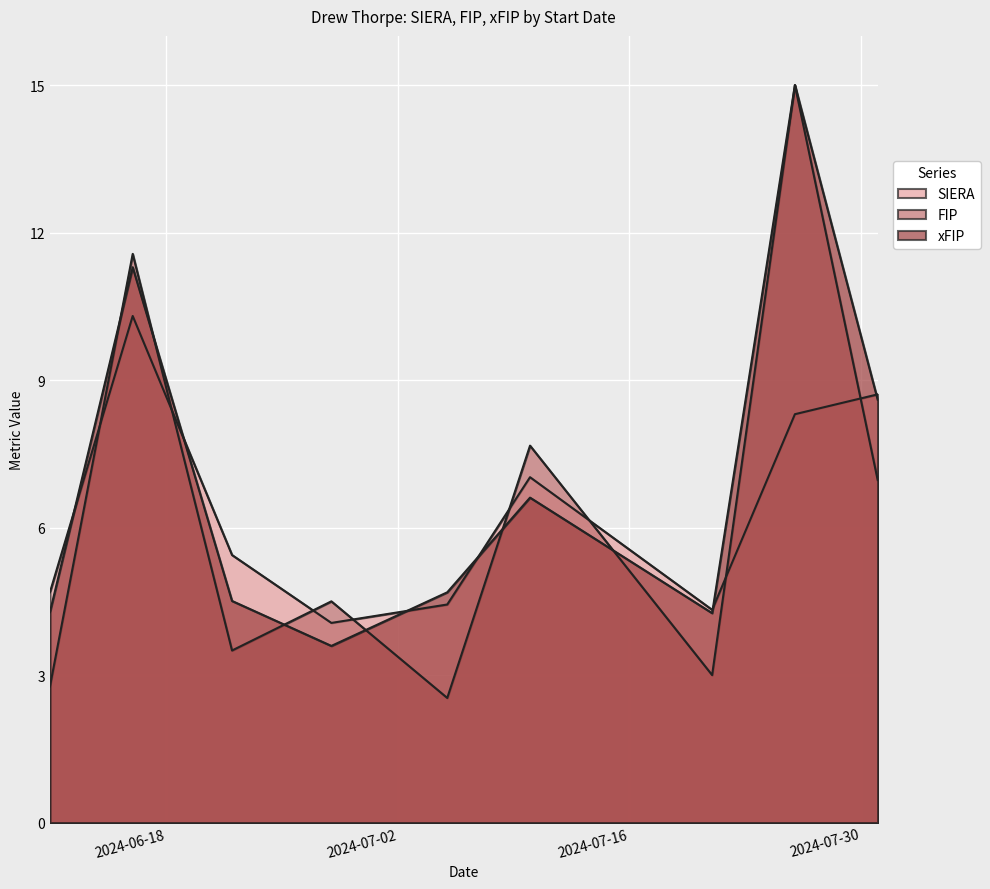

Which series ends up on top after the final intersection of xFIP and SIERA?

SIERA